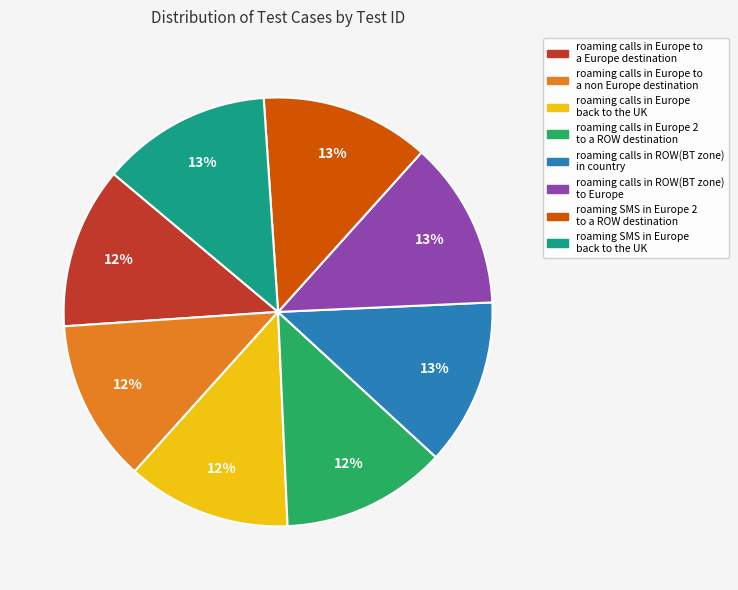

Is it true that roaming SMS in Europe back to the UK is 1% of the pie?

False